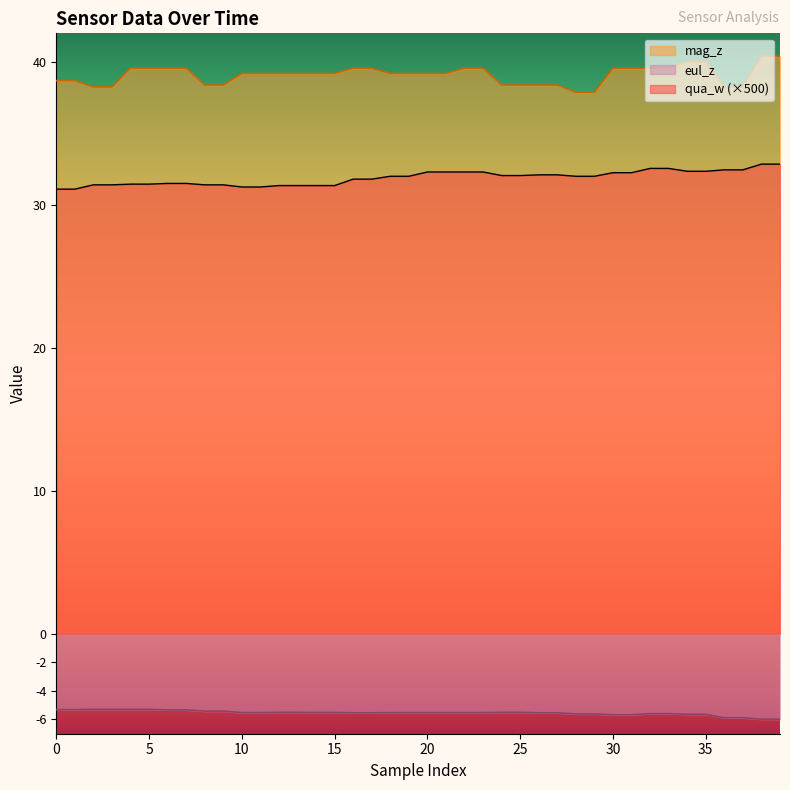

What is the difference between the highest and lowest values at 15?

44.7